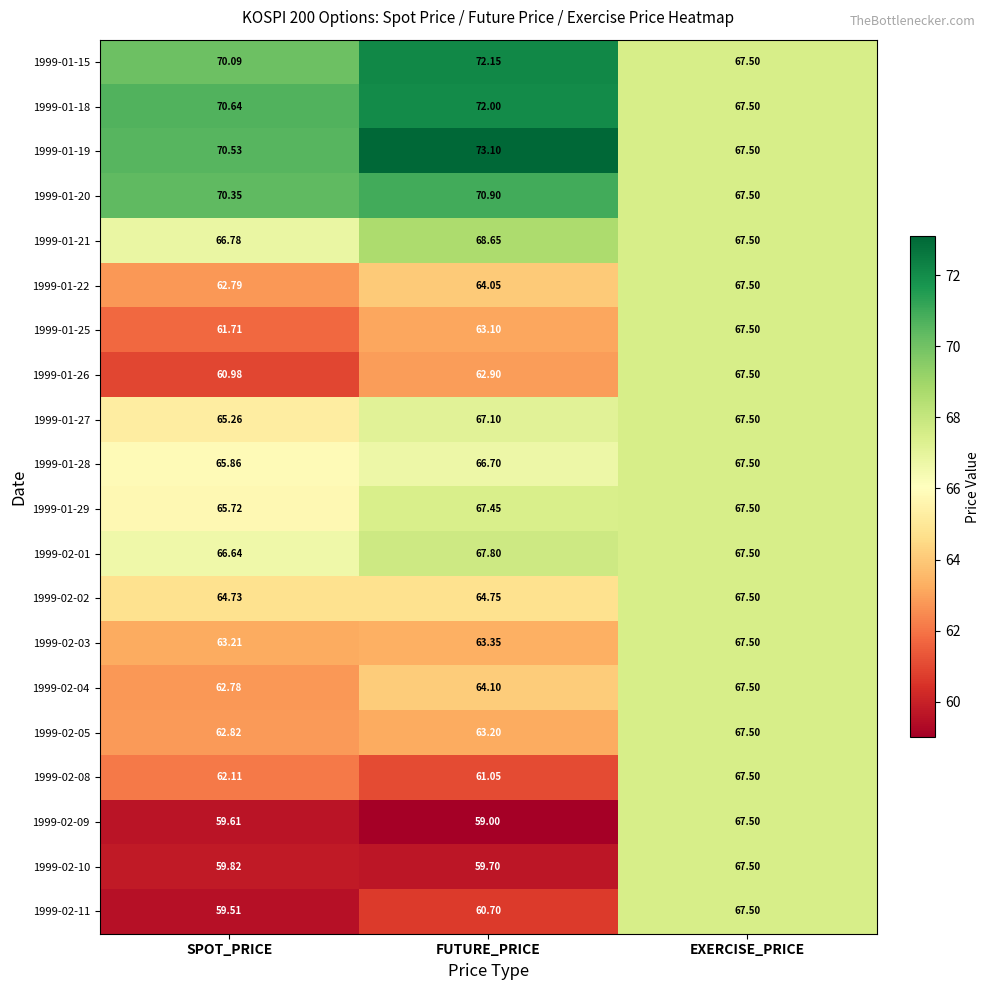

Where is 1999-02-01 nearest to the value 67?

SPOT_PRICE